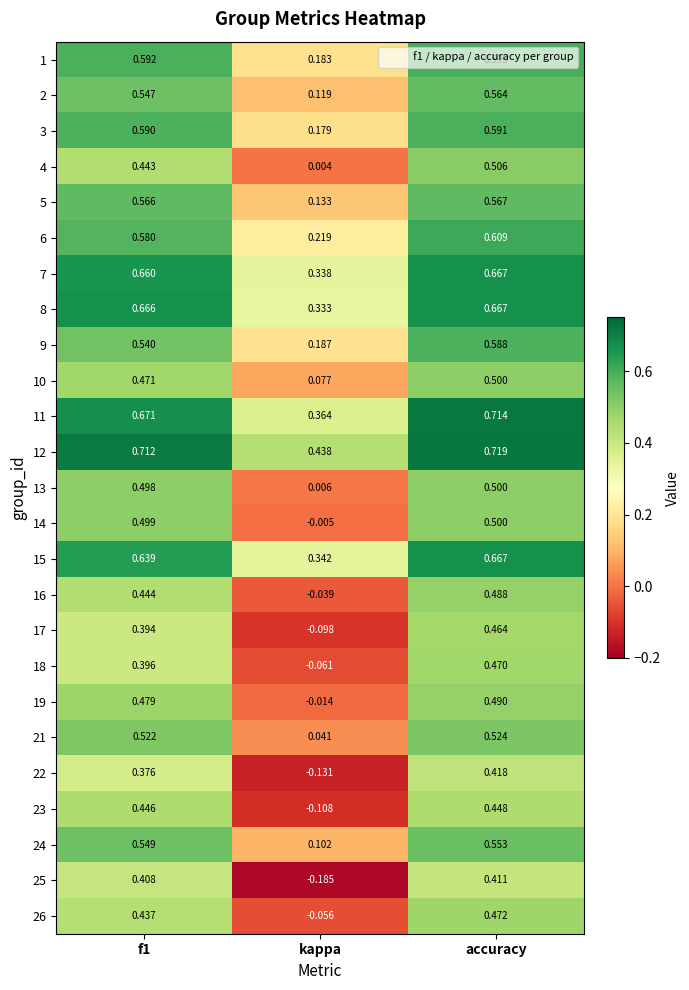

Which series changed the most between f1 and accuracy?

18